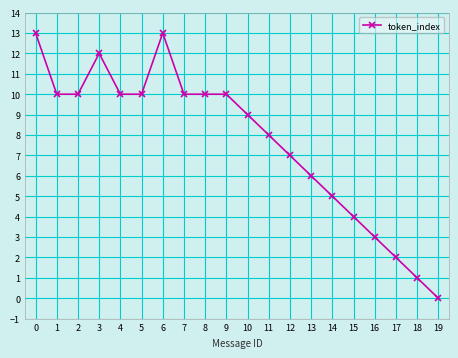

Reading left to right, list all the values displayed in this chart.

0=13	1=10	2=10	3=12	4=10	5=10	6=13	7=10	8=10	9=10	10=9	11=8	12=7	13=6	14=5	15=4	16=3	17=2	18=1	19=0